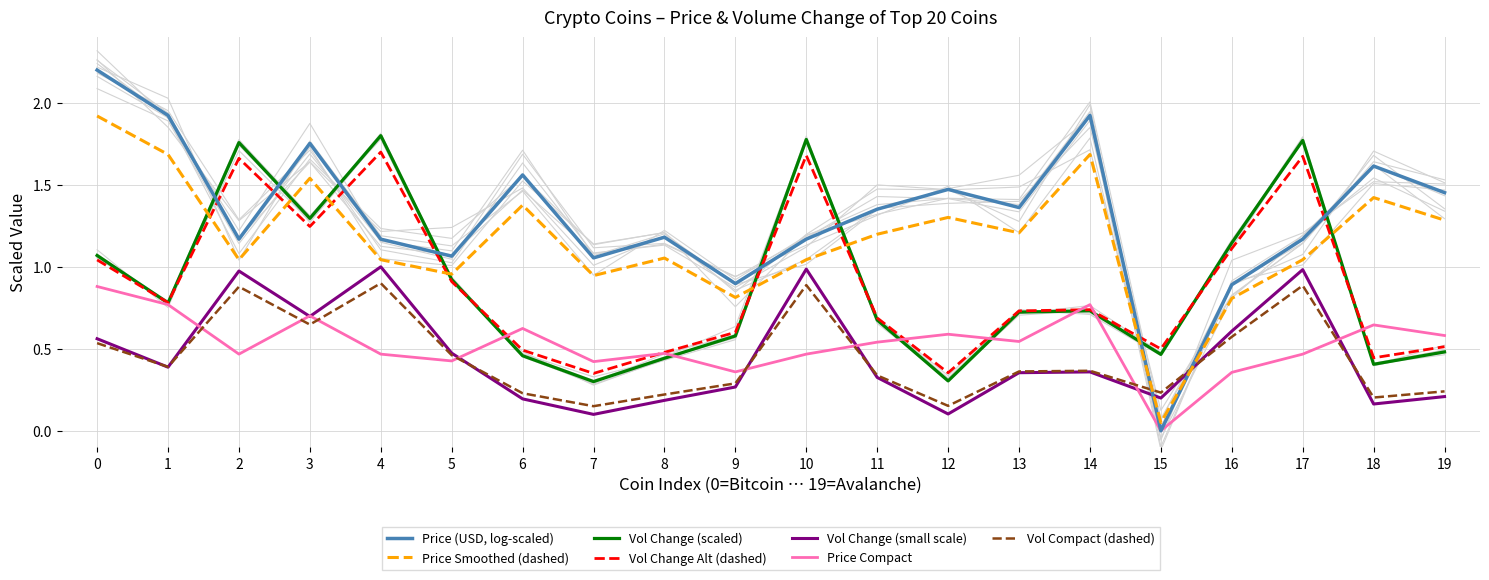

What is the highest value of the Price Smoothed (dashed) series?

1.9